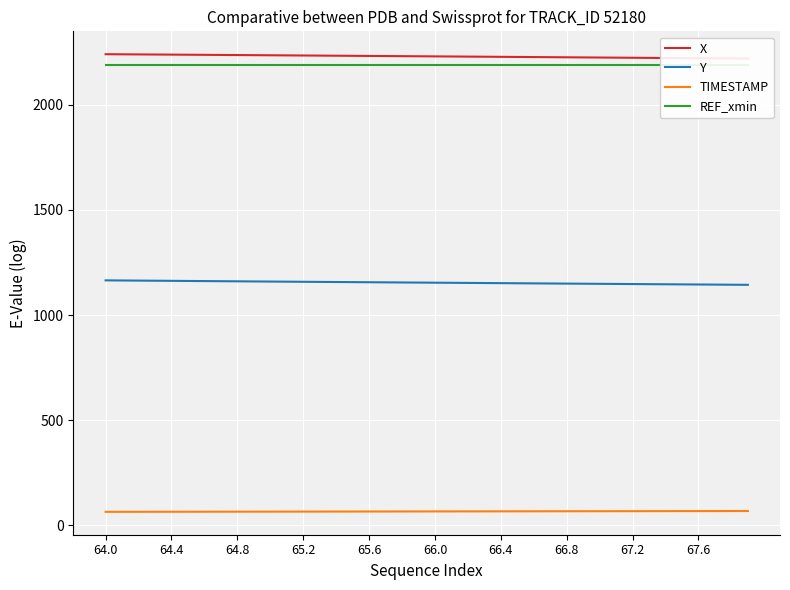

True or false: REF_xmin has more than 2 interior local peaks.

False